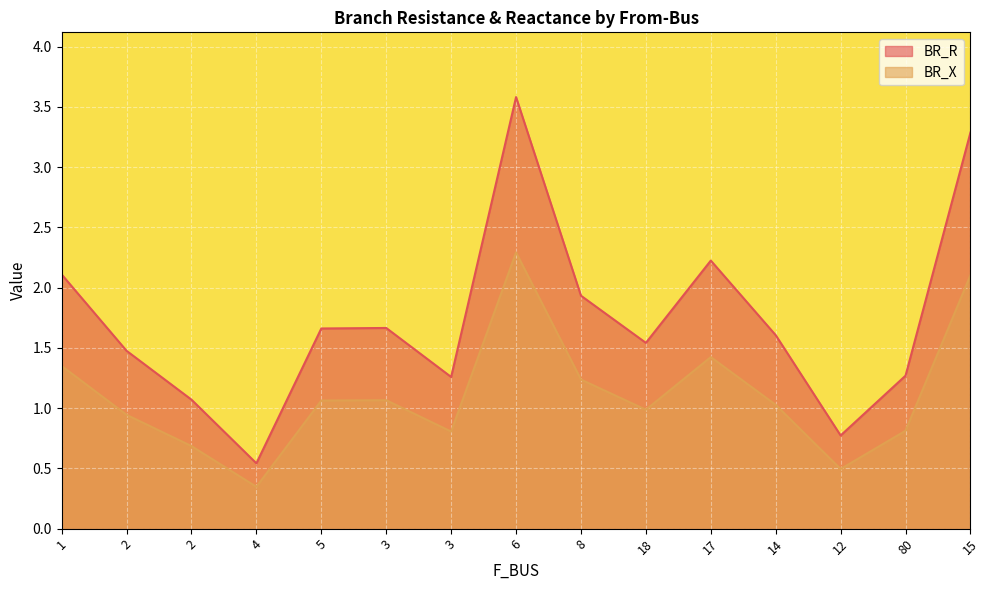

How many data points in BR_X are above 1?

8